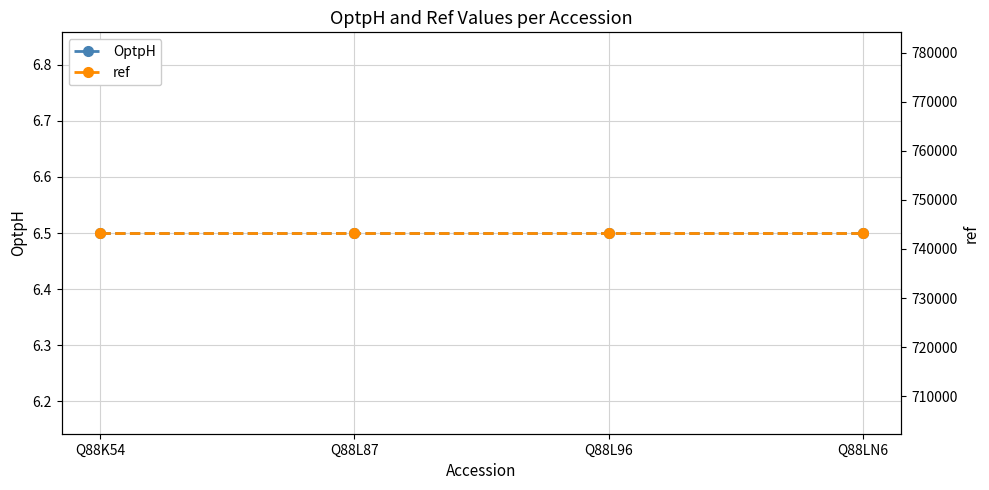

How many distinct data groups are displayed?

2